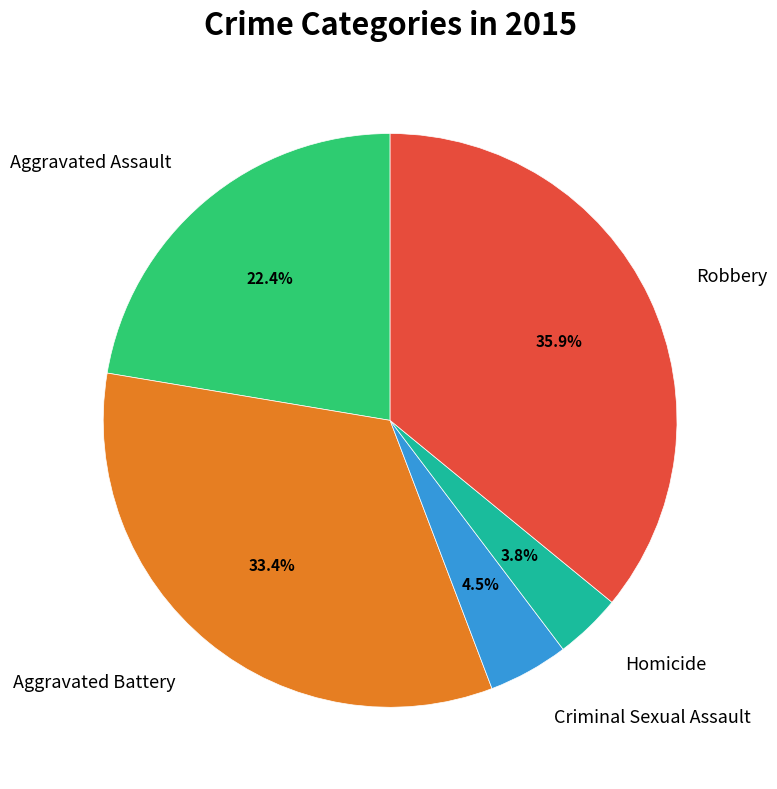

Count the number of slices in the pie.

5